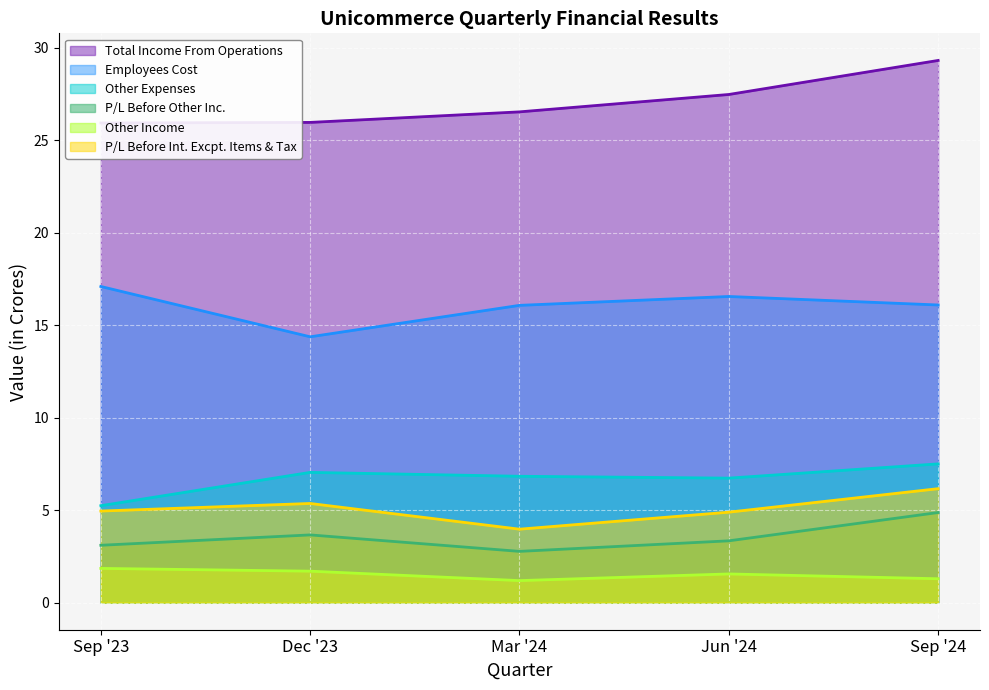

Where is Other Expenses nearest to the value 6?

Jun '24